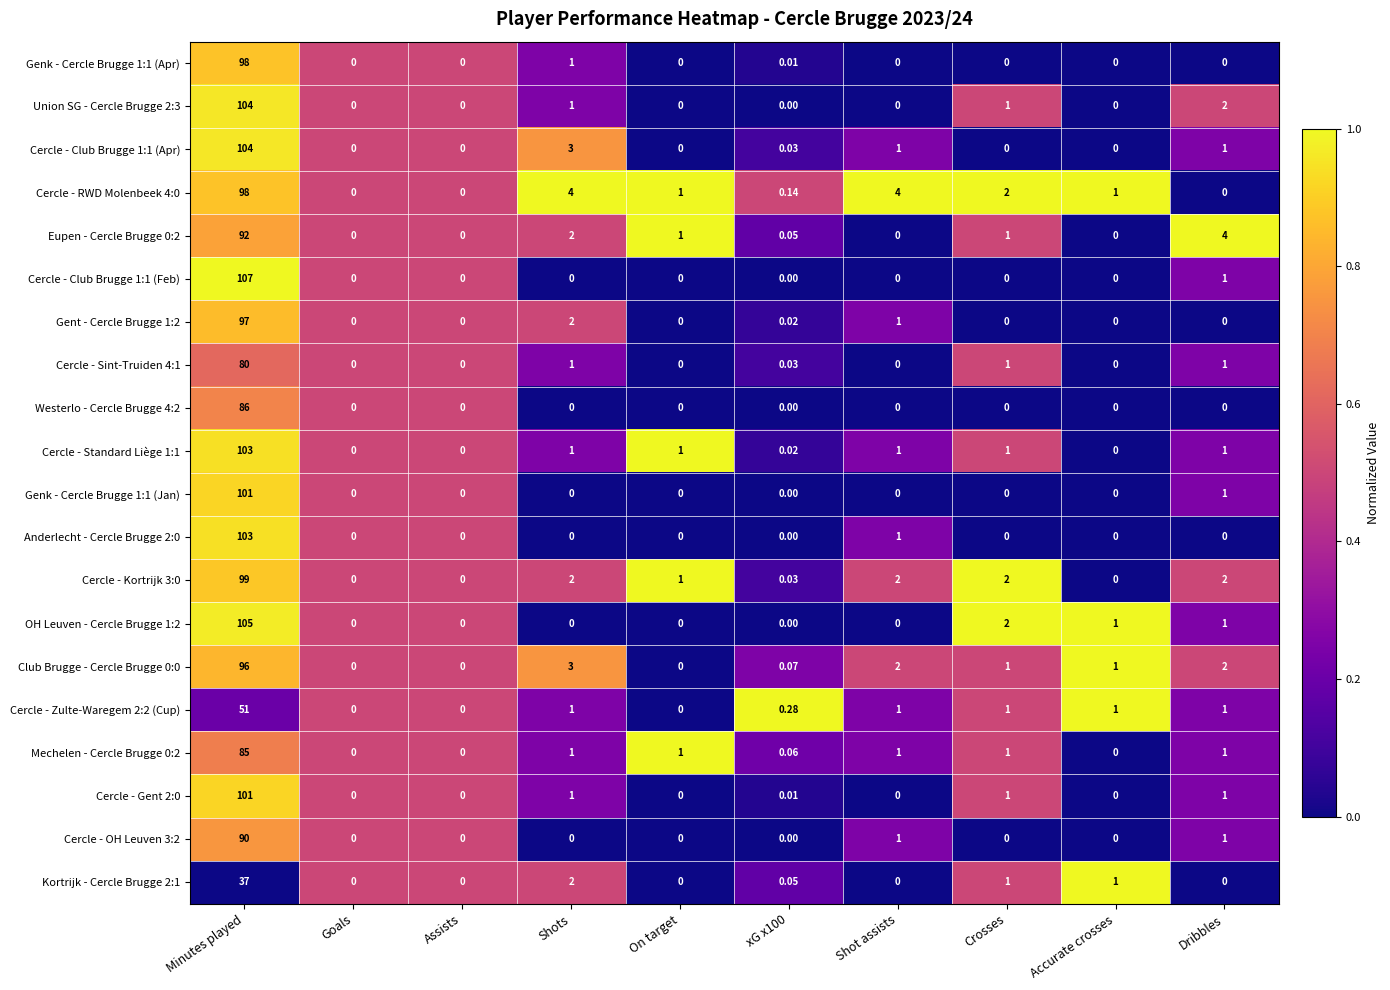

Is the value of OH Leuven - Cercle Brugge 1:2 at Minutes played greater than the value of Cercle - Club Brugge 1:1 (Apr) at Dribbles?

Yes